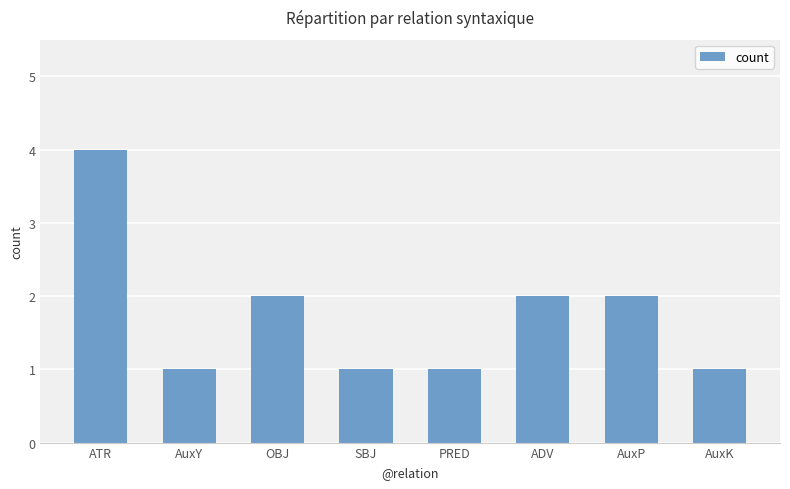

What is the label of the 1st bar from the right?

AuxK